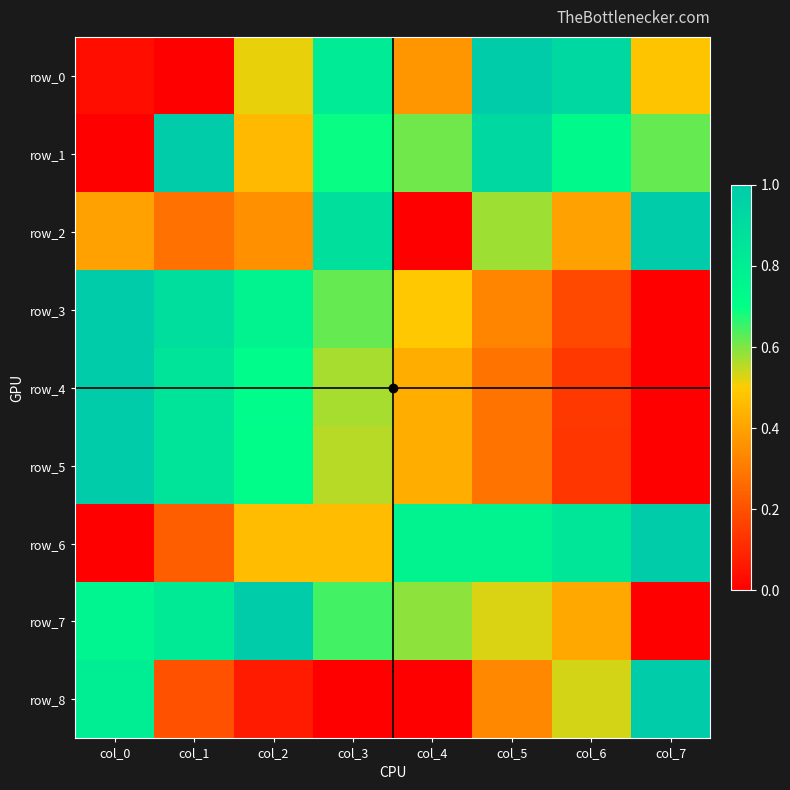

What is the spread (max minus min) of values at col_5?

0.7